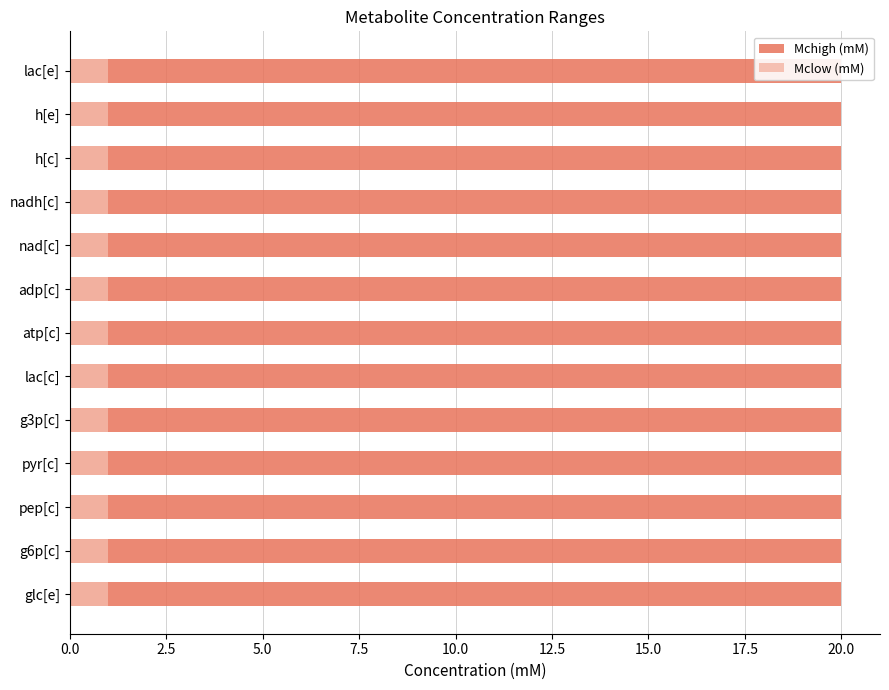

Rank the series by their maximum value, from highest to lowest.

Mchigh (mM), Mclow (mM)